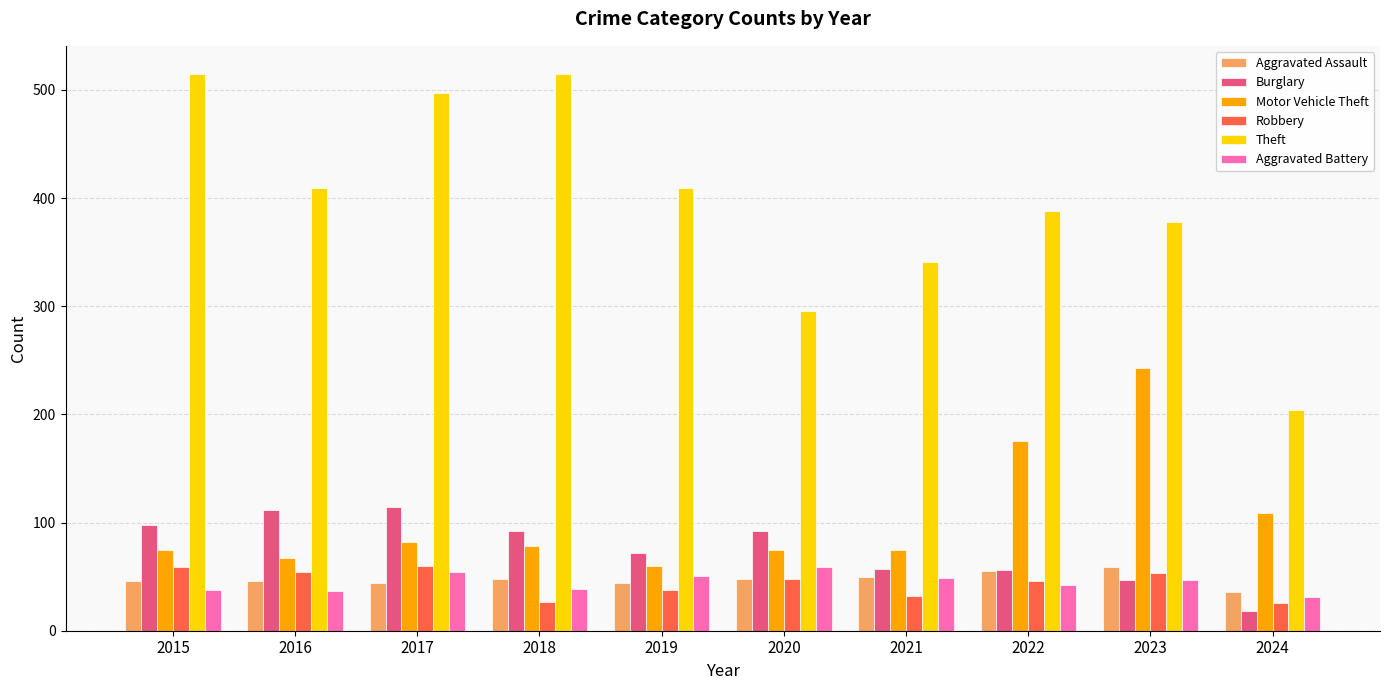

How many categories are shown in the chart?

10